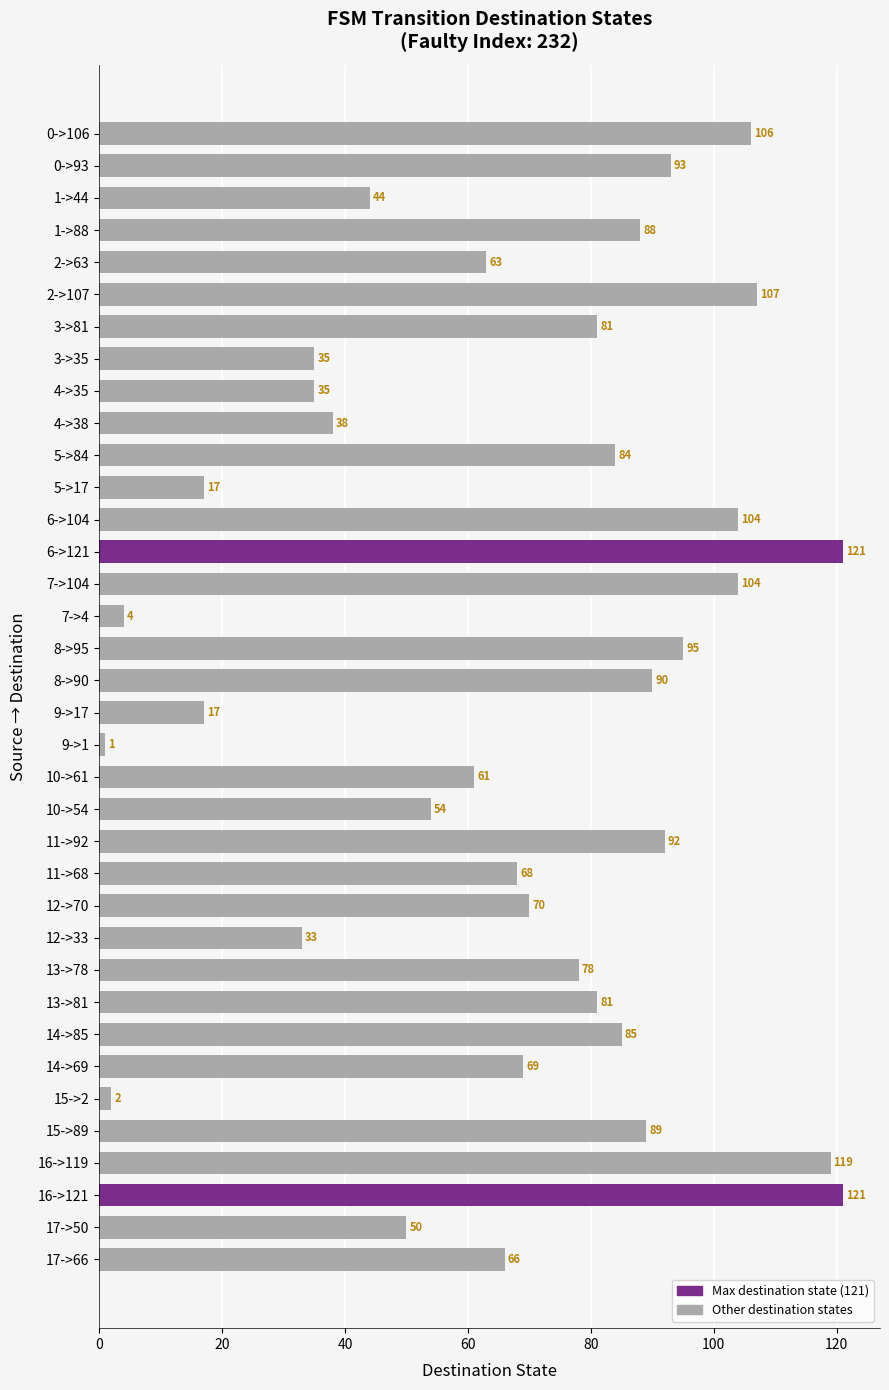

What is the ratio of the value at 9->17 to the value at 15->2?

8.5